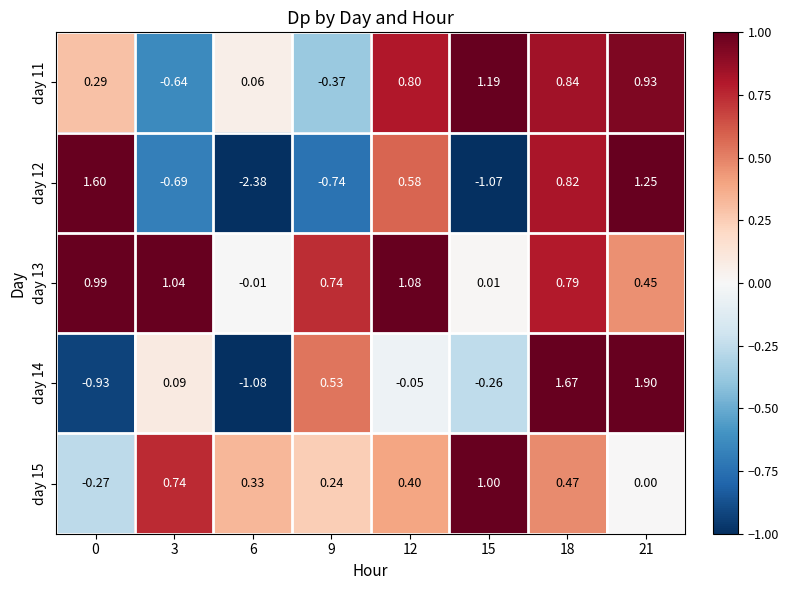

At 6, list the series in order from largest to smallest.

day 15, day 11, day 13, day 14, day 12